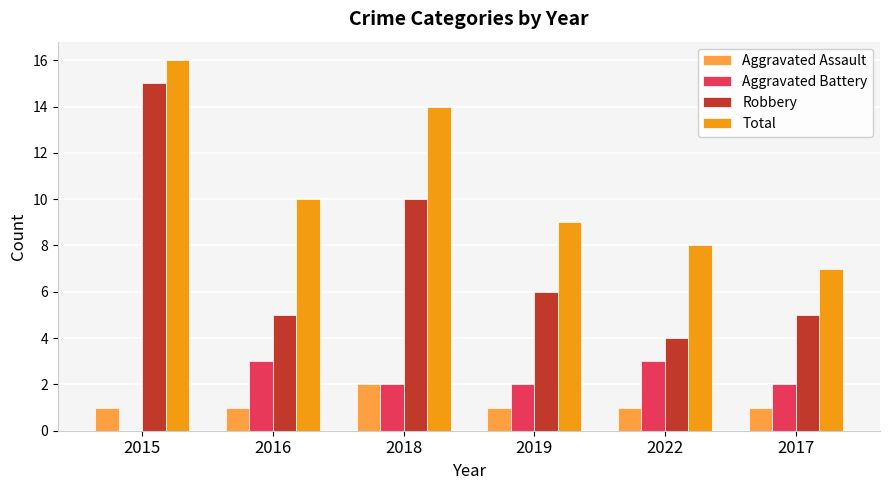

What value does the Robbery series have at 2015?

15